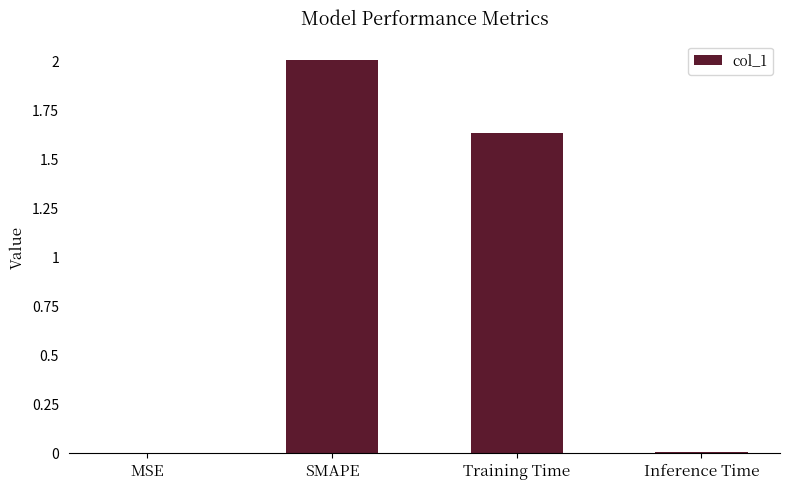

Which label corresponds to the largest value in the chart?

SMAPE